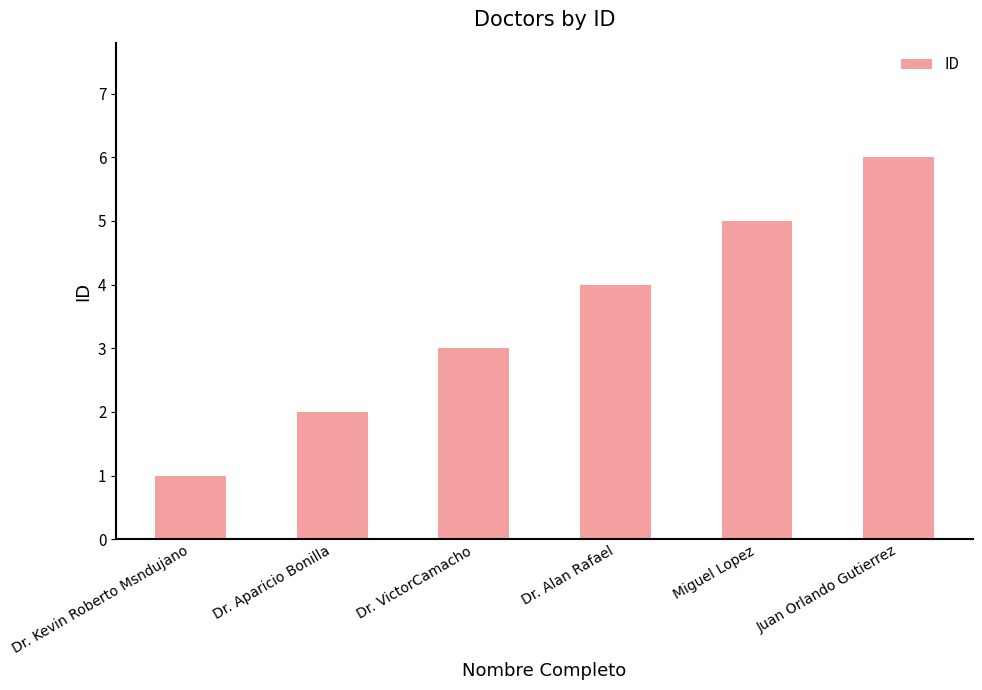

What is the sum of the values at Dr. Alan Rafael and Dr. Aparicio Bonilla?

6